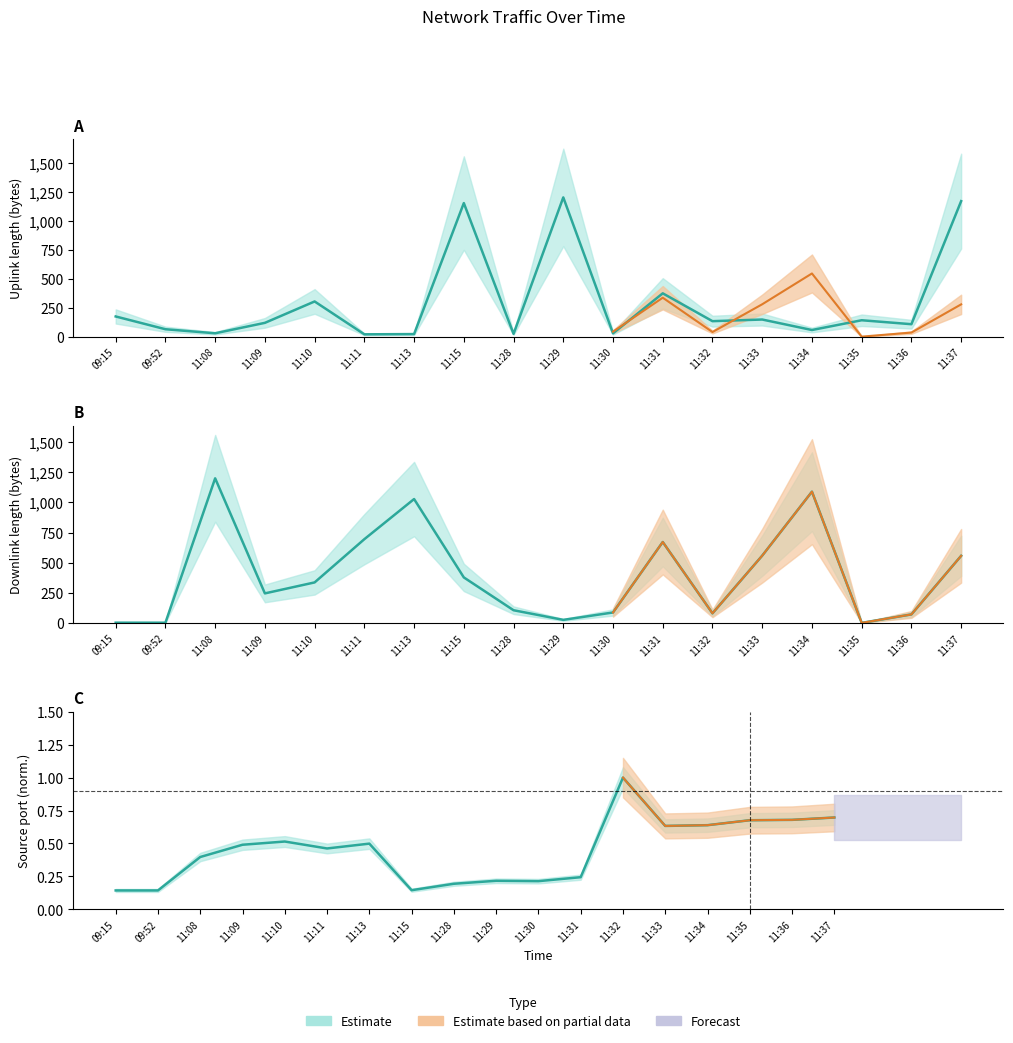

What is the label of the 11th point from the right?

11:15